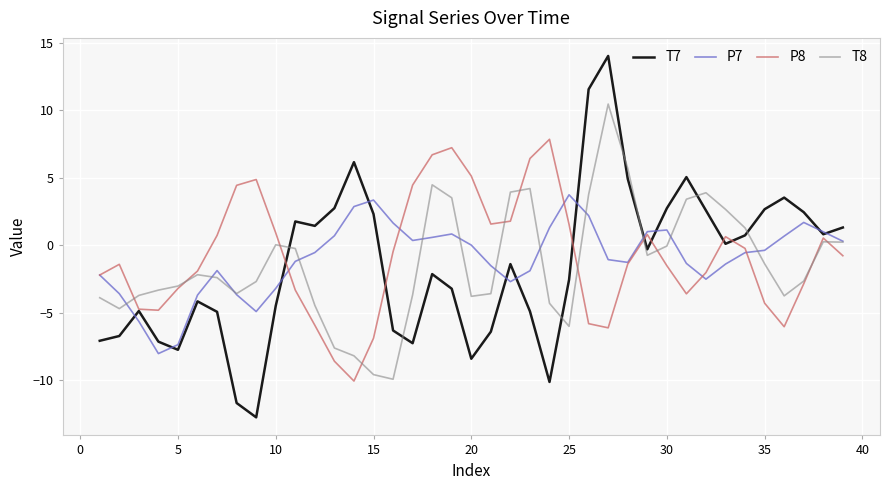

What is the greatest value displayed?

14.0